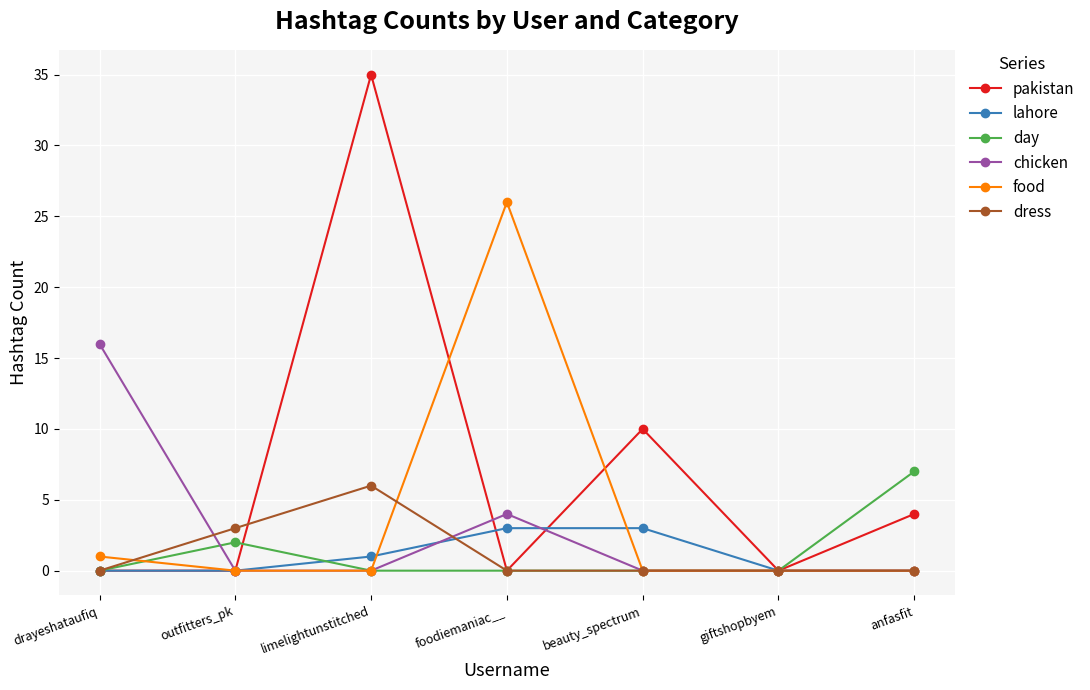

What is the label of the 7th point from the left?

anfasfit